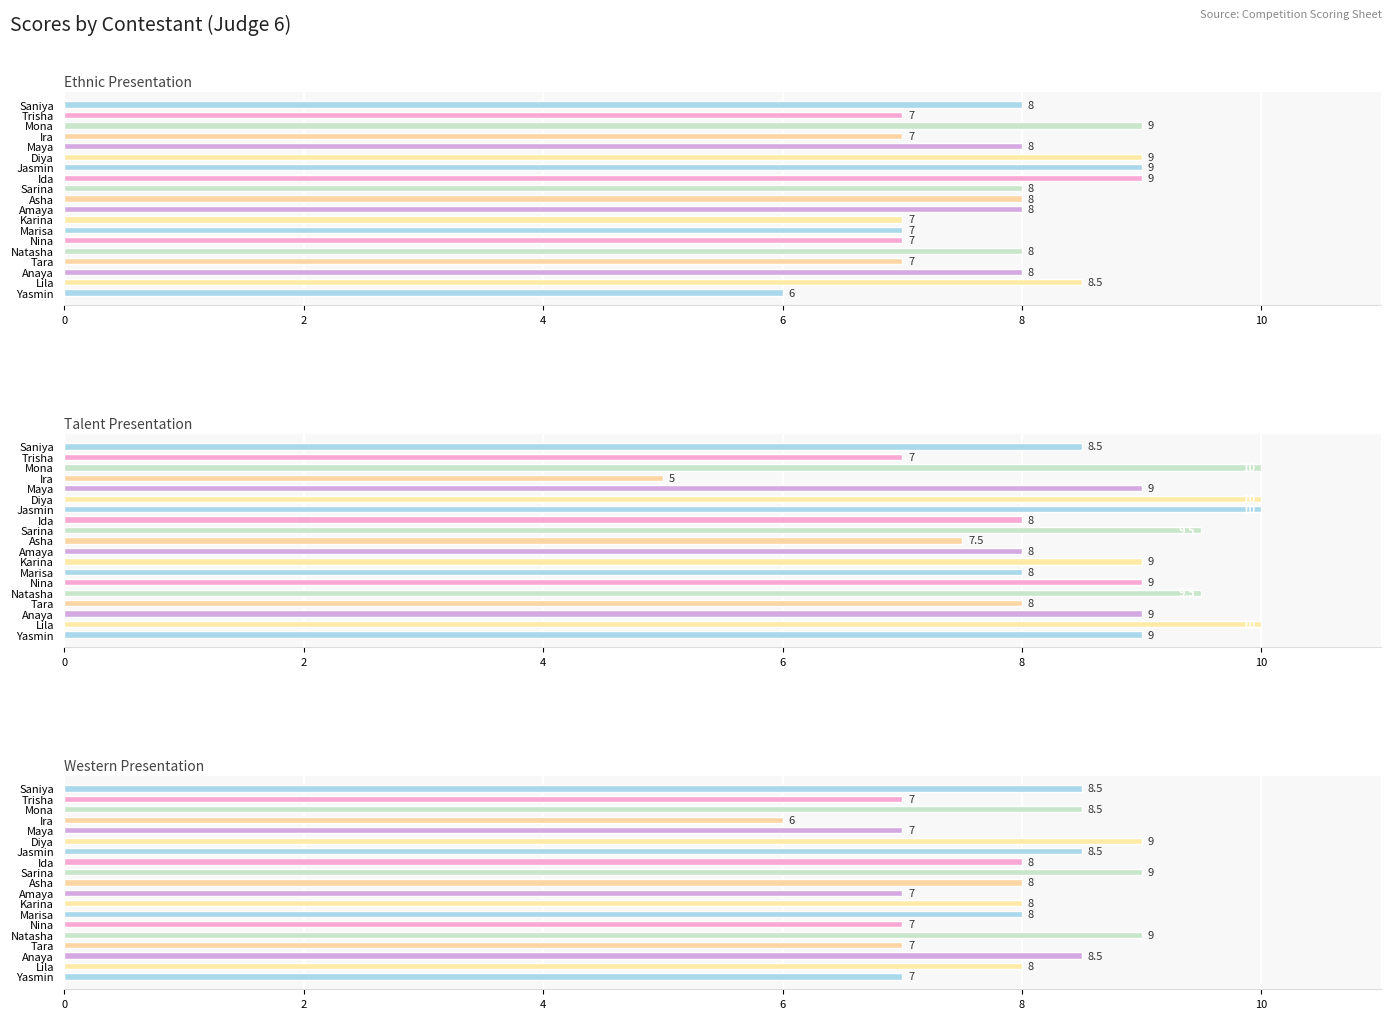

The value of Western Presentation at Lila is 8.0. True or false?

True